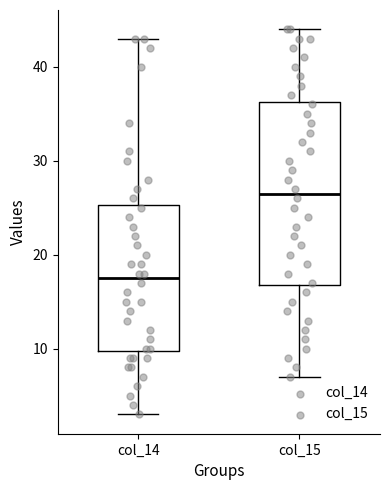

Where is the upper edge of the box for col_15 on the y-axis? The values are not printed on the chart, so give them approximately, as read against the axis.

36